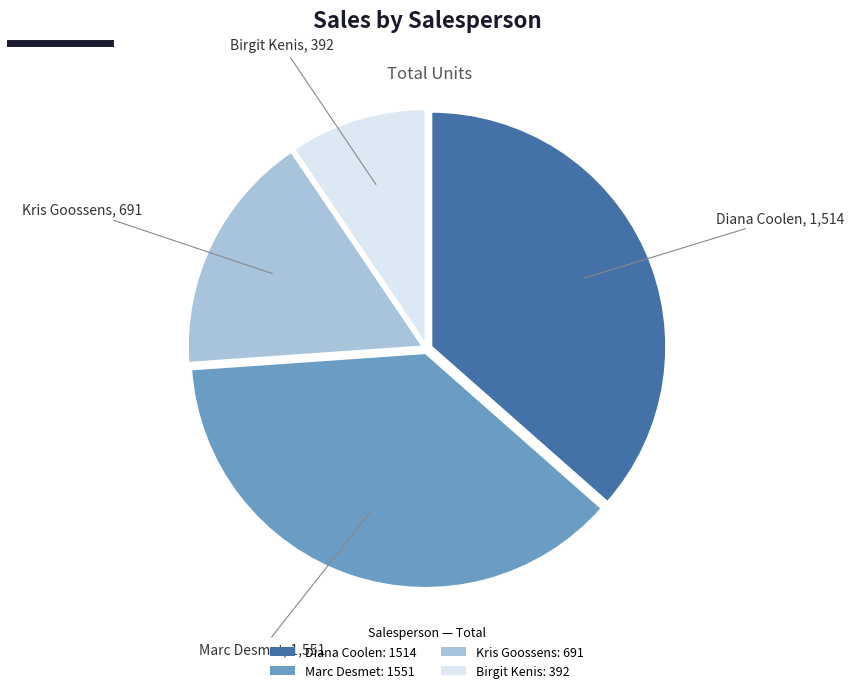

Does Birgit Kenis: 392 account for over 50% of the chart?

No